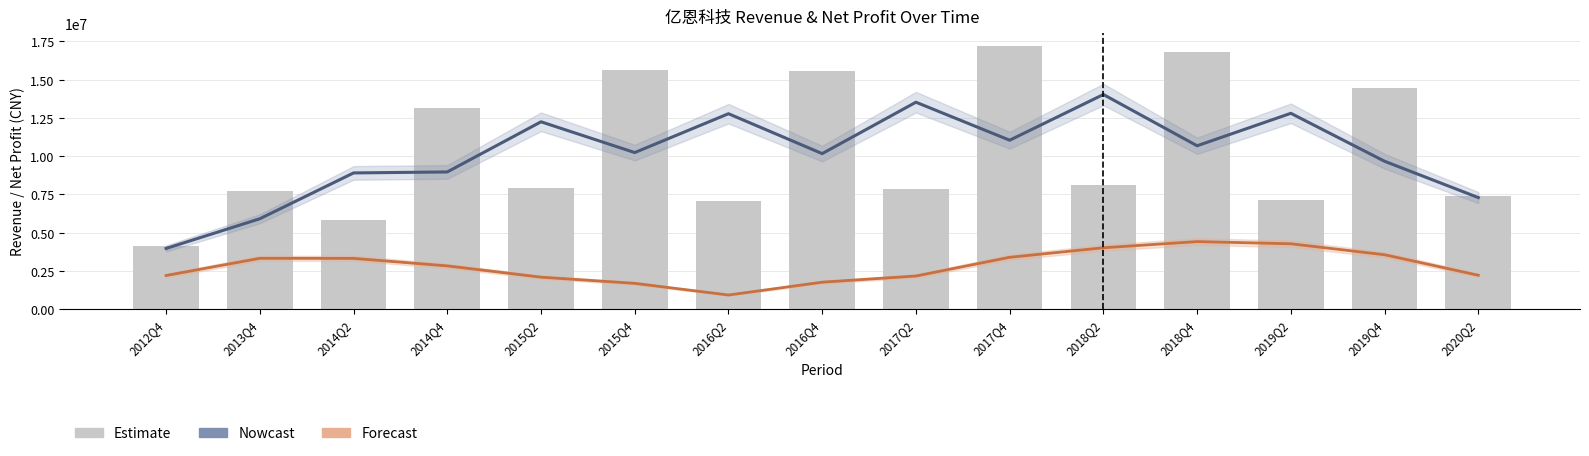

Does the chart contain stacked bars?

No